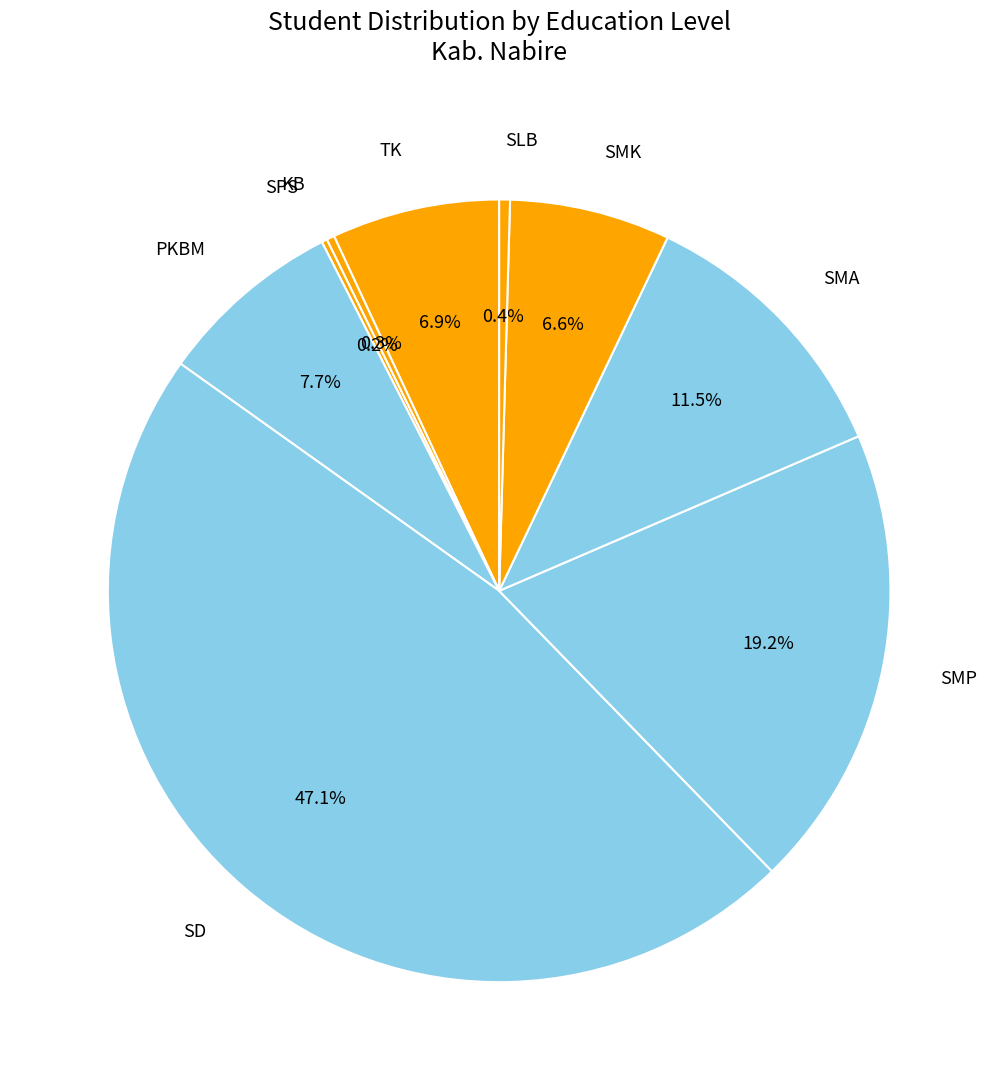

What is the largest slice in the pie chart?

SD